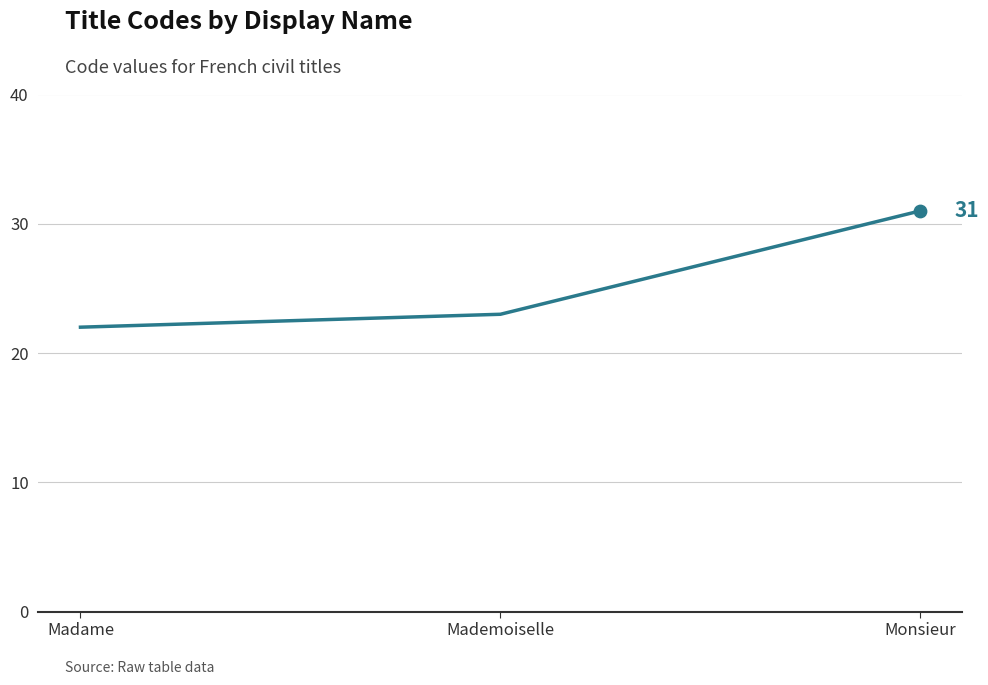

Approximately how many times larger is the value at Mademoiselle compared to Monsieur?

0.7